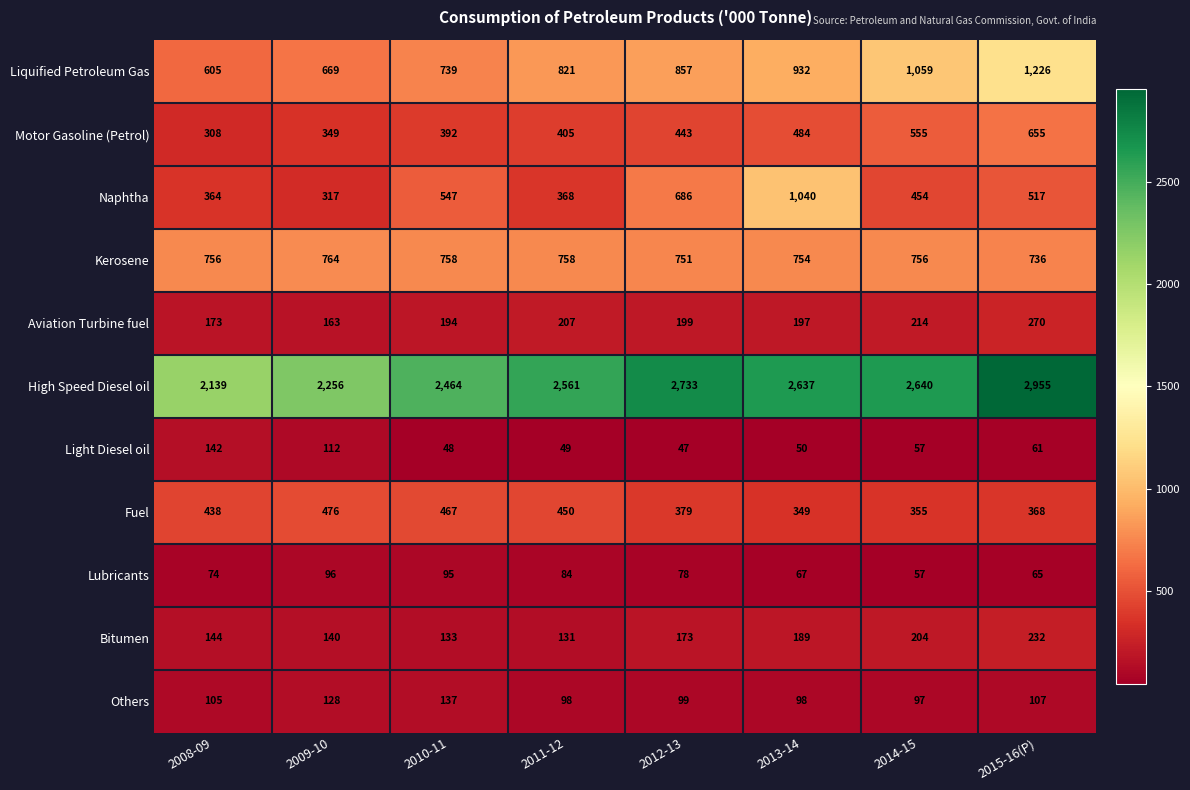

How many data points does each series have?

8